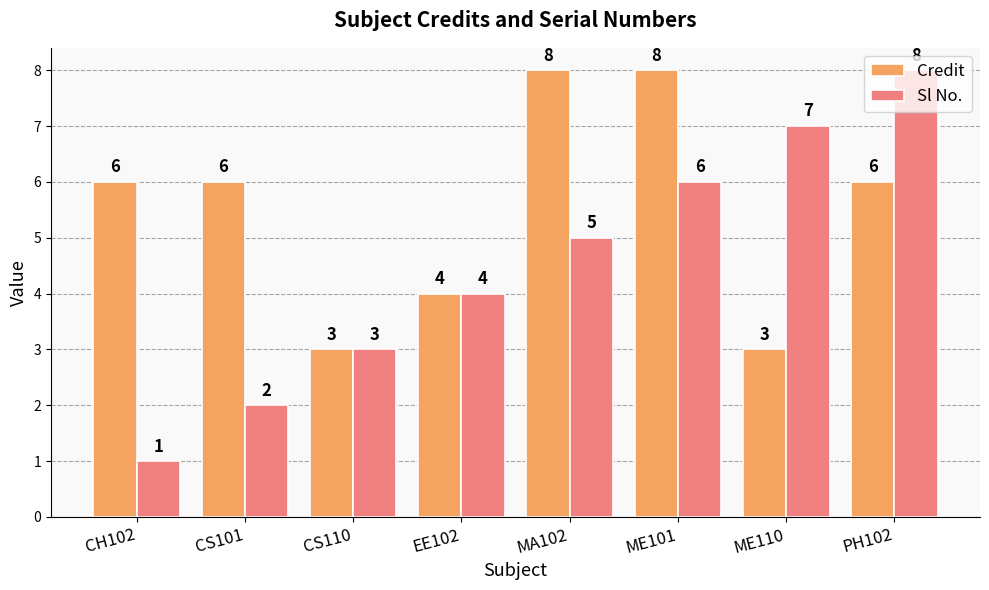

What is the value of the Credit bar at the 6th from the left?

8